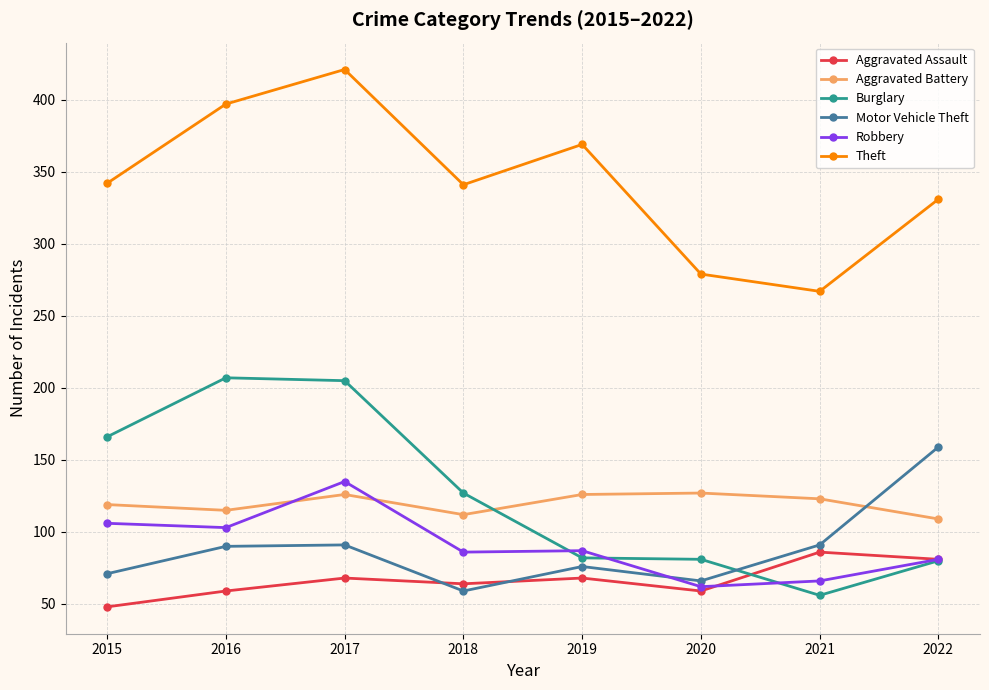

What is the difference between the maximum and minimum values in the Robbery series?

73